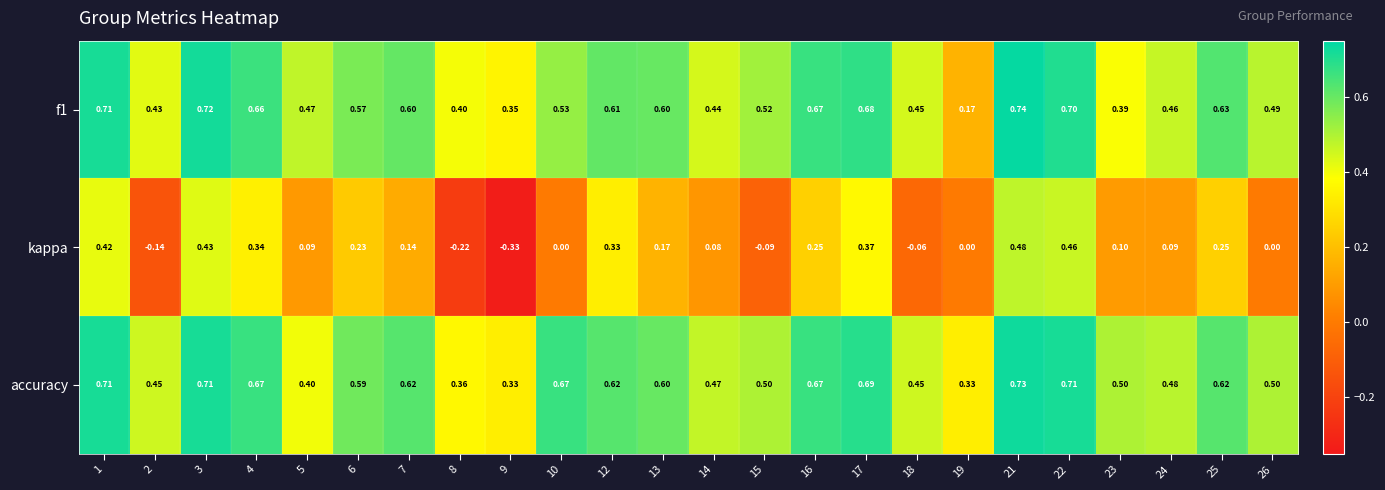

Count the number of categories in the chart.

24